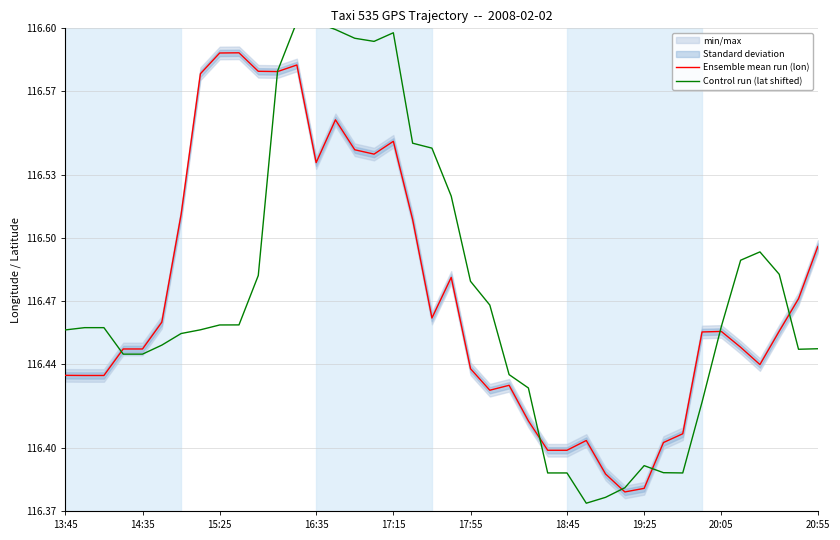

What is the average value of the Ensemble mean run (lon) series?

116.5